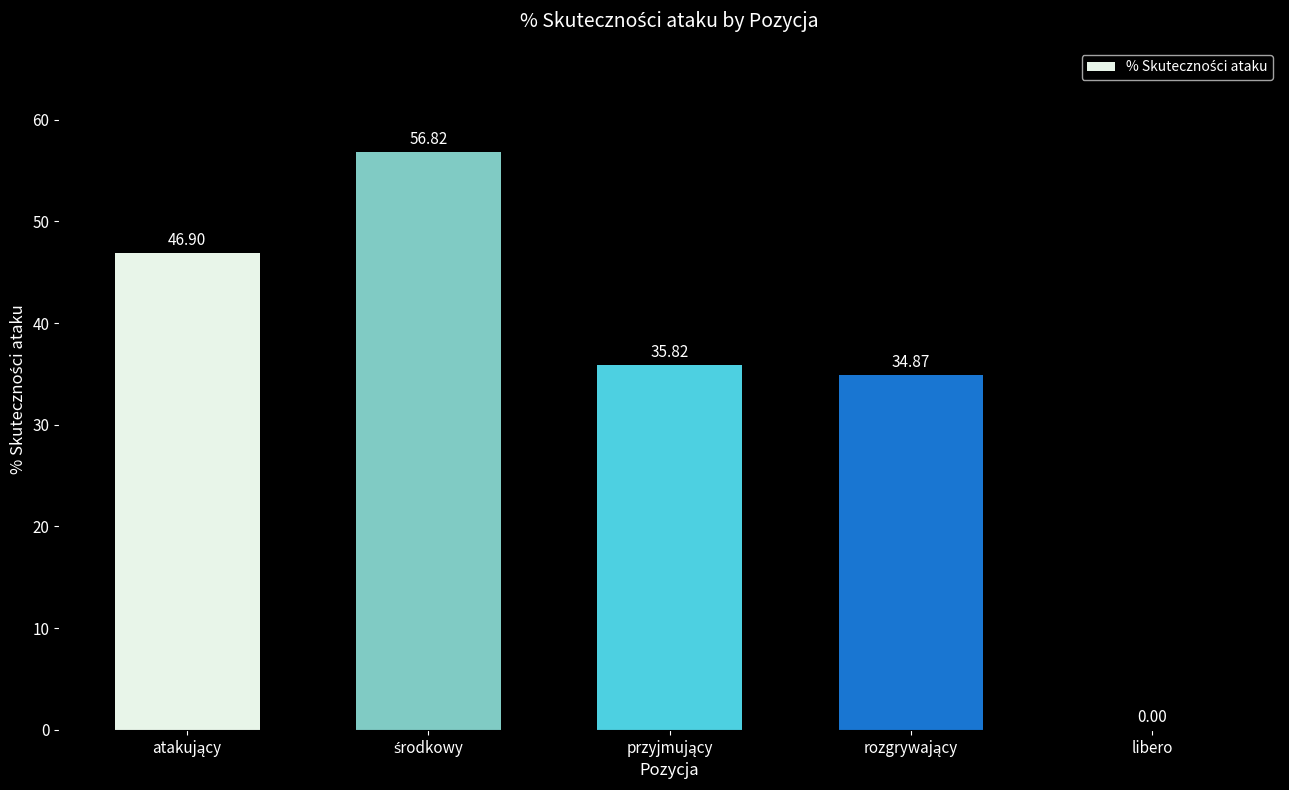

What is the sum of all values?

174.4